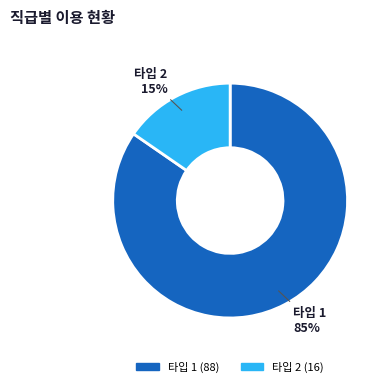

To the nearest percent, what is the average slice percentage?

50%